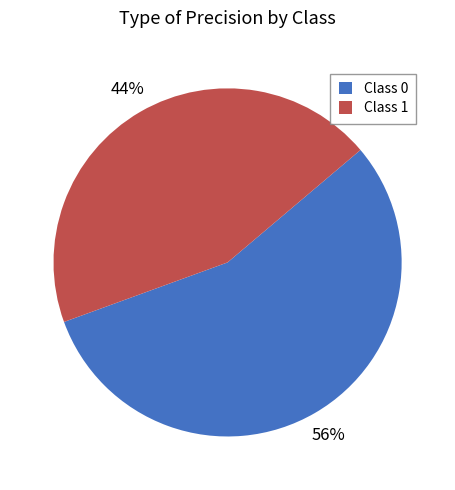

Is the sum of Class 0 and Class 1 greater than half?

Yes